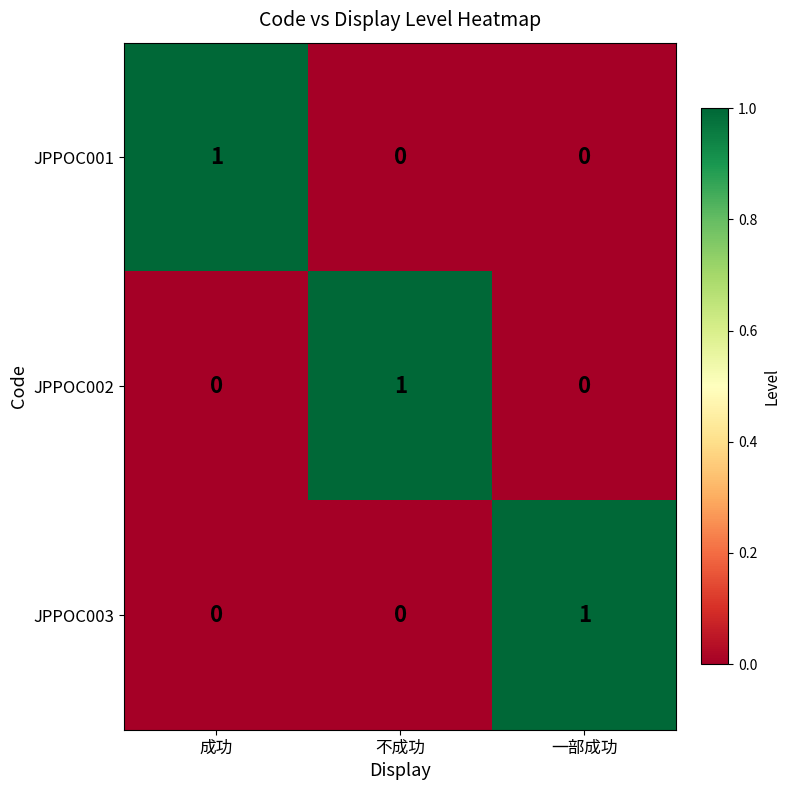

At how many categories does at least one series exceed 0?

3